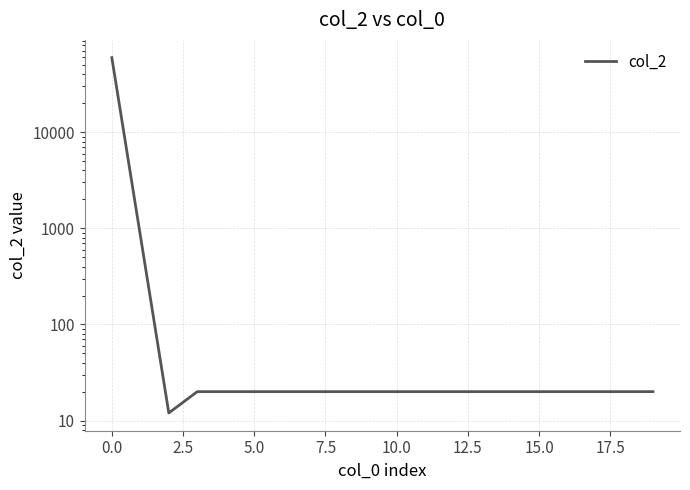

True or false: the data shows 31 at 2.5.

False